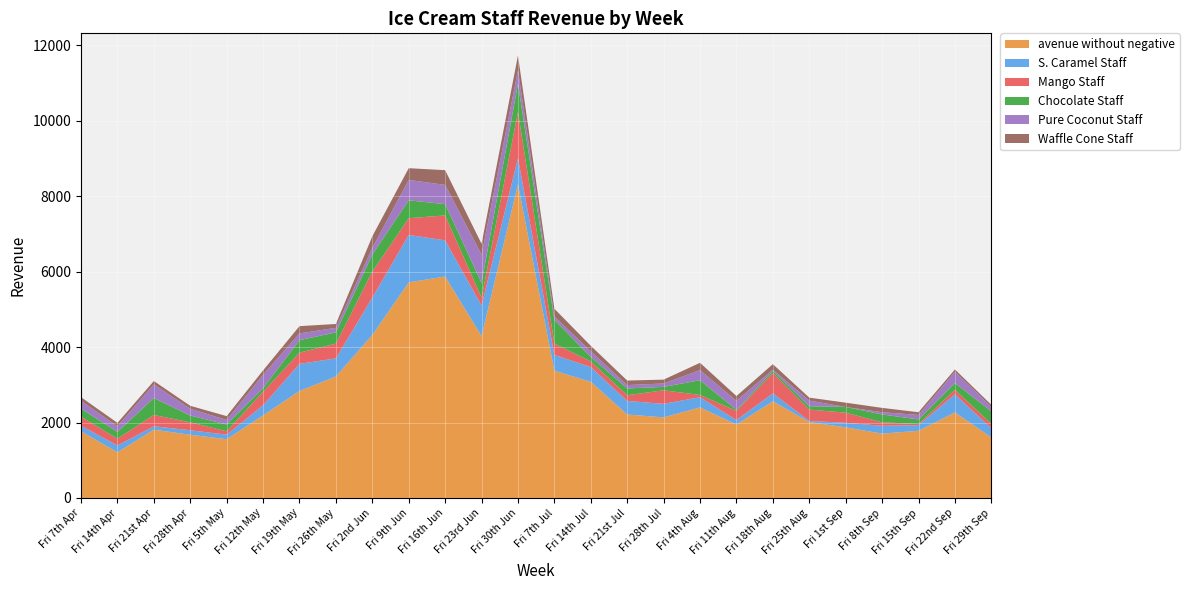

Reading left to right, transcribe all the data shown in this chart.

avenue without negative: Fri 7th Apr=1767.0	Fri 14th Apr=1212.0	Fri 21st Apr=1811.0	Fri 28th Apr=1676.0	Fri 5th May=1558.0	Fri 12th May=2189.0	Fri 19th May=2838.0	Fri 26th May=3222.0	Fri 2nd Jun=4324.0	Fri 9th Jun=5717.0	Fri 16th Jun=5873.0	Fri 23rd Jun=4293.0	Fri 30th Jun=8320.0	Fri 7th Jul=3374.0	Fri 14th Jul=3081.0	Fri 21st Jul=2214.0	Fri 28th Jul=2136.0	Fri 4th Aug=2402.0	Fri 11th Aug=1947.0	Fri 18th Aug=2564.0	Fri 25th Aug=2013.0	Fri 1st Sep=1873.0	Fri 8th Sep=1705.0	Fri 15th Sep=1782.0	Fri 22nd Sep=2268.0	Fri 29th Sep=1607.0
S. Caramel Staff: Fri 7th Apr=150.0	Fri 14th Apr=180.0	Fri 21st Apr=90.0	Fri 28th Apr=120.0	Fri 5th May=120.0	Fri 12th May=270.0	Fri 19th May=718.3	Fri 26th May=480.0	Fri 2nd Jun=990.0	Fri 9th Jun=1258.3	Fri 16th Jun=960.0	Fri 23rd Jun=810.0	Fri 30th Jun=689.5	Fri 7th Jul=420.0	Fri 14th Jul=390.0	Fri 21st Jul=360.0	Fri 28th Jul=360.0	Fri 4th Aug=270.0	Fri 11th Aug=120.0	Fri 18th Aug=210.0	Fri 25th Aug=30.0	Fri 1st Sep=120.0	Fri 8th Sep=210.0	Fri 15th Sep=150.0	Fri 22nd Sep=480.0	Fri 29th Sep=240.0
Mango Staff: Fri 7th Apr=240.0	Fri 14th Apr=180.0	Fri 21st Apr=300.0	Fri 28th Apr=210.0	Fri 5th May=90.0	Fri 12th May=360.0	Fri 19th May=298.3	Fri 26th May=390.0	Fri 2nd Jun=690.0	Fri 9th Jun=444.3	Fri 16th Jun=660.0	Fri 23rd Jun=210.0	Fri 30th Jun=1227.4	Fri 7th Jul=300.0	Fri 14th Jul=150.0	Fri 21st Jul=150.0	Fri 28th Jul=360.0	Fri 4th Aug=60.0	Fri 11th Aug=240.0	Fri 18th Aug=540.0	Fri 25th Aug=300.0	Fri 1st Sep=270.0	Fri 8th Sep=90.0	Fri 15th Sep=30.0	Fri 22nd Sep=120.0	Fri 29th Sep=120.0
Chocolate Staff: Fri 7th Apr=210.0	Fri 14th Apr=180.0	Fri 21st Apr=450.0	Fri 28th Apr=180.0	Fri 5th May=180.0	Fri 12th May=90.0	Fri 19th May=330.0	Fri 26th May=300.0	Fri 2nd Jun=450.0	Fri 9th Jun=474.3	Fri 16th Jun=300.0	Fri 23rd Jun=390.0	Fri 30th Jun=749.5	Fri 7th Jul=630.0	Fri 14th Jul=120.0	Fri 21st Jul=180.0	Fri 28th Jul=90.0	Fri 4th Aug=390.0	Fri 11th Aug=30.0	Fri 18th Aug=60.0	Fri 25th Aug=90.0	Fri 1st Sep=150.0	Fri 8th Sep=210.0	Fri 15th Sep=120.0	Fri 22nd Sep=180.0	Fri 29th Sep=330.0
Pure Coconut Staff: Fri 7th Apr=210.0	Fri 14th Apr=150.0	Fri 21st Apr=360.0	Fri 28th Apr=180.0	Fri 5th May=120.0	Fri 12th May=360.0	Fri 19th May=180.0	Fri 26th May=120.0	Fri 2nd Jun=180.0	Fri 9th Jun=540.0	Fri 16th Jun=510.0	Fri 23rd Jun=750.0	Fri 30th Jun=359.1	Fri 7th Jul=90.0	Fri 14th Jul=150.0	Fri 21st Jul=90.0	Fri 28th Jul=90.0	Fri 4th Aug=270.0	Fri 11th Aug=240.0	Fri 18th Aug=30.0	Fri 25th Aug=150.0	Fri 1st Sep=0.0	Fri 8th Sep=60.0	Fri 15th Sep=120.0	Fri 22nd Sep=300.0	Fri 29th Sep=120.0
Waffle Cone Staff: Fri 7th Apr=96.0	Fri 14th Apr=89.5	Fri 21st Apr=90.0	Fri 28th Apr=78.0	Fri 5th May=102.0	Fri 12th May=114.0	Fri 19th May=192.0	Fri 26th May=102.0	Fri 2nd Jun=306.0	Fri 9th Jun=312.0	Fri 16th Jun=390.0	Fri 23rd Jun=288.0	Fri 30th Jun=390.0	Fri 7th Jul=204.0	Fri 14th Jul=144.0	Fri 21st Jul=120.0	Fri 28th Jul=102.0	Fri 4th Aug=192.0	Fri 11th Aug=126.0	Fri 18th Aug=144.0	Fri 25th Aug=78.0	Fri 1st Sep=114.0	Fri 8th Sep=114.0	Fri 15th Sep=72.0	Fri 22nd Sep=60.0	Fri 29th Sep=54.0